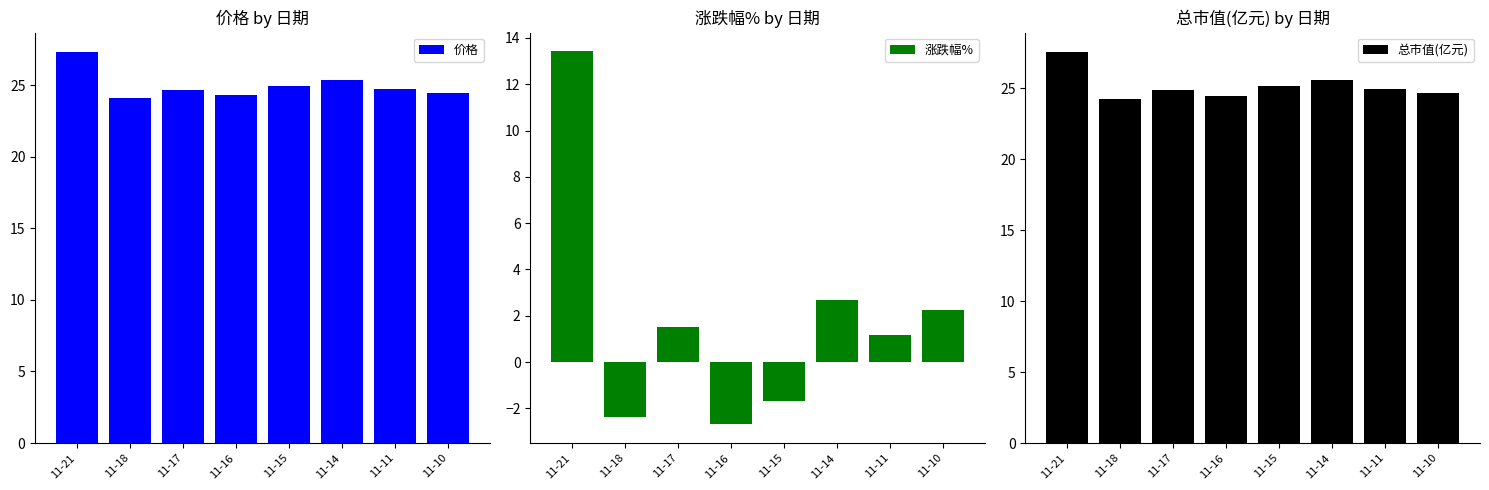

At which category is the sum across all series the highest?

11-21